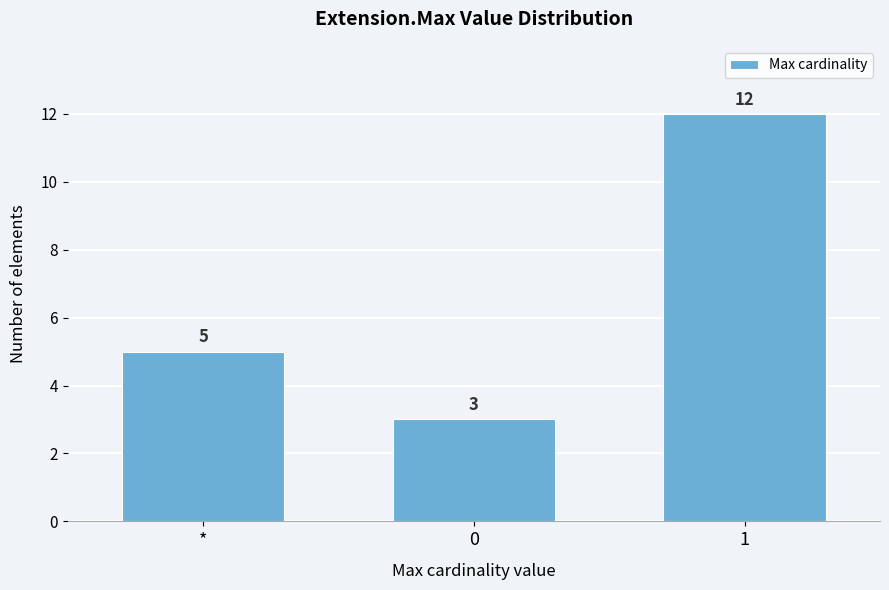

Reading left to right, what are all the values shown in this chart?

5	3	12